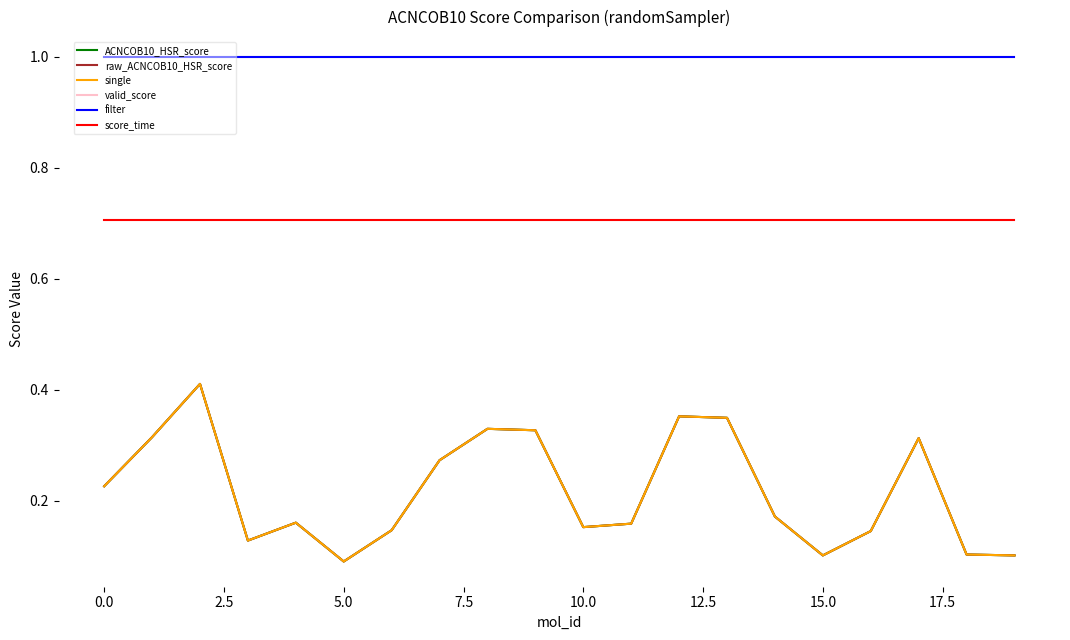

Does the chart have visible grid lines?

No